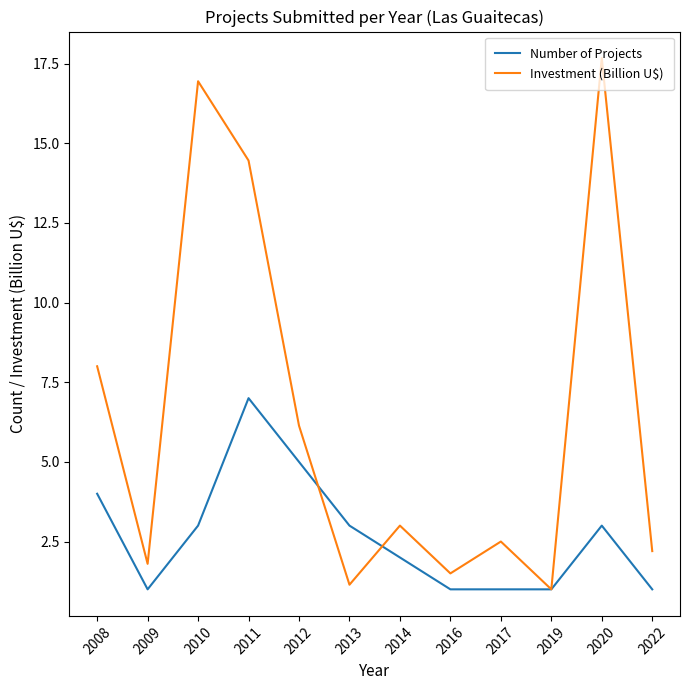

Count the number of data series in this chart.

2